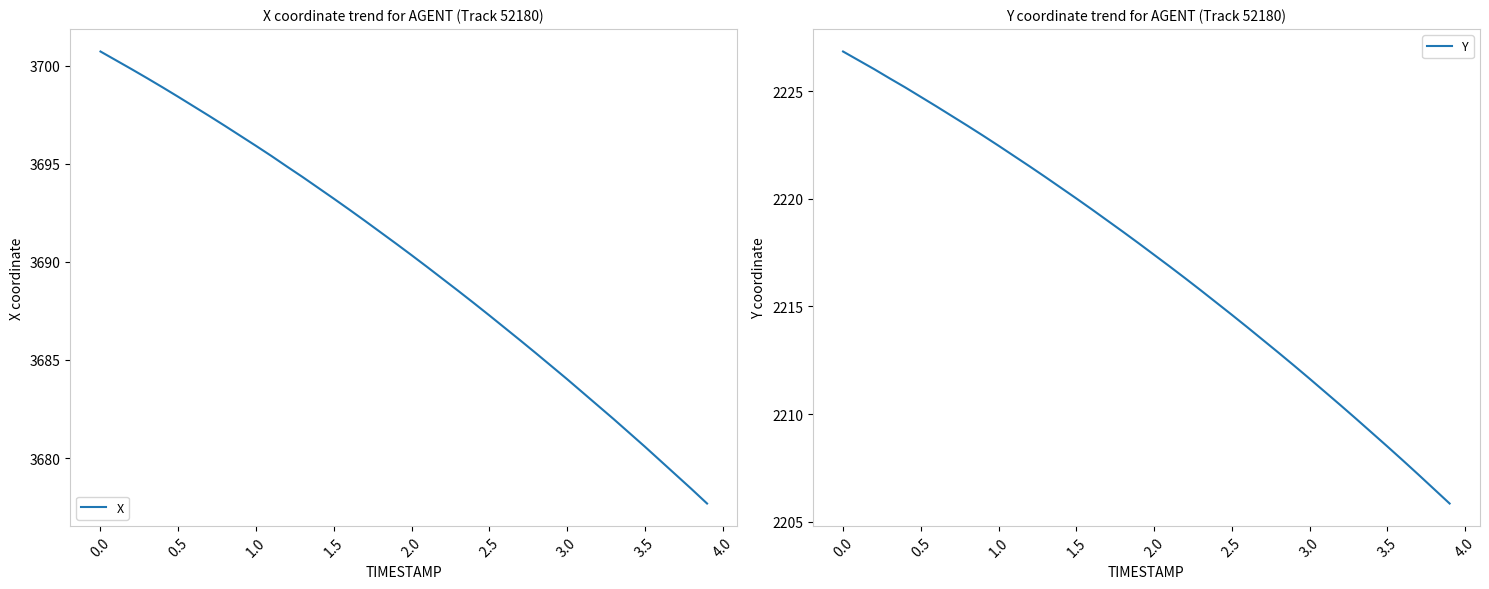

What is the lowest value of the Y series?

2205.8